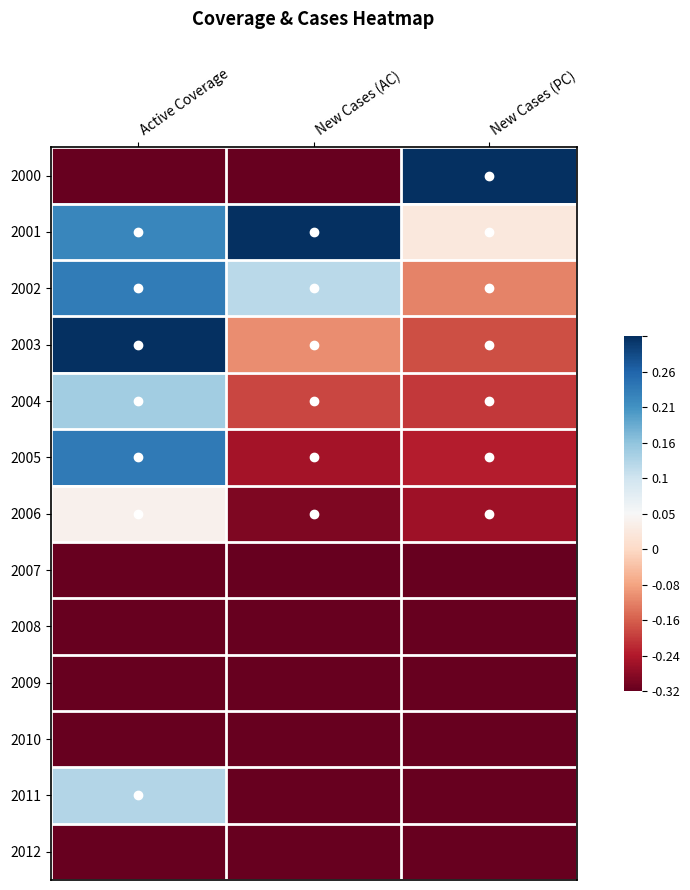

At how many categories does at least one series exceed 0?

3